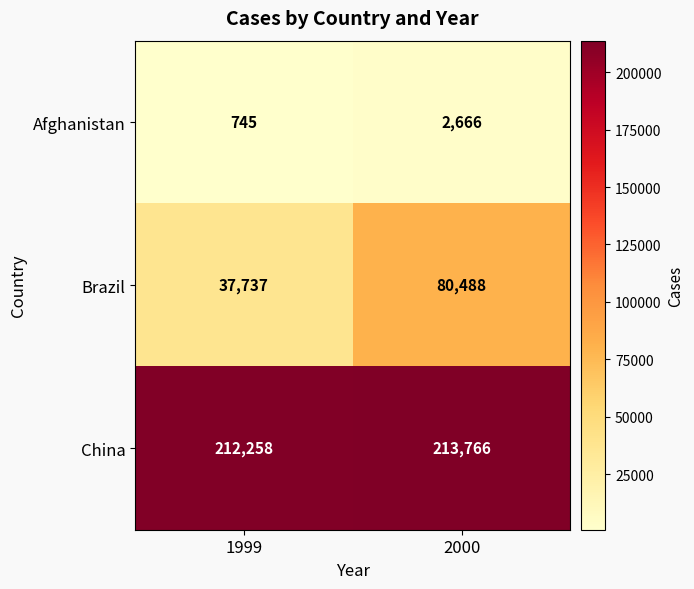

Is the value of Brazil at 2000 greater than the value of China at 2000?

No